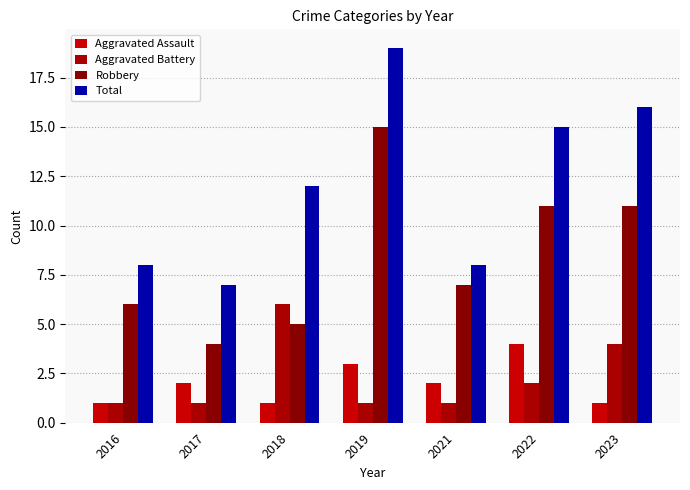

Reading right to left, list all the values displayed in this chart.

Aggravated Assault: 1	4	2	3	1	2	1
Aggravated Battery: 4	2	1	1	6	1	1
Robbery: 11	11	7	15	5	4	6
Total: 16	15	8	19	12	7	8